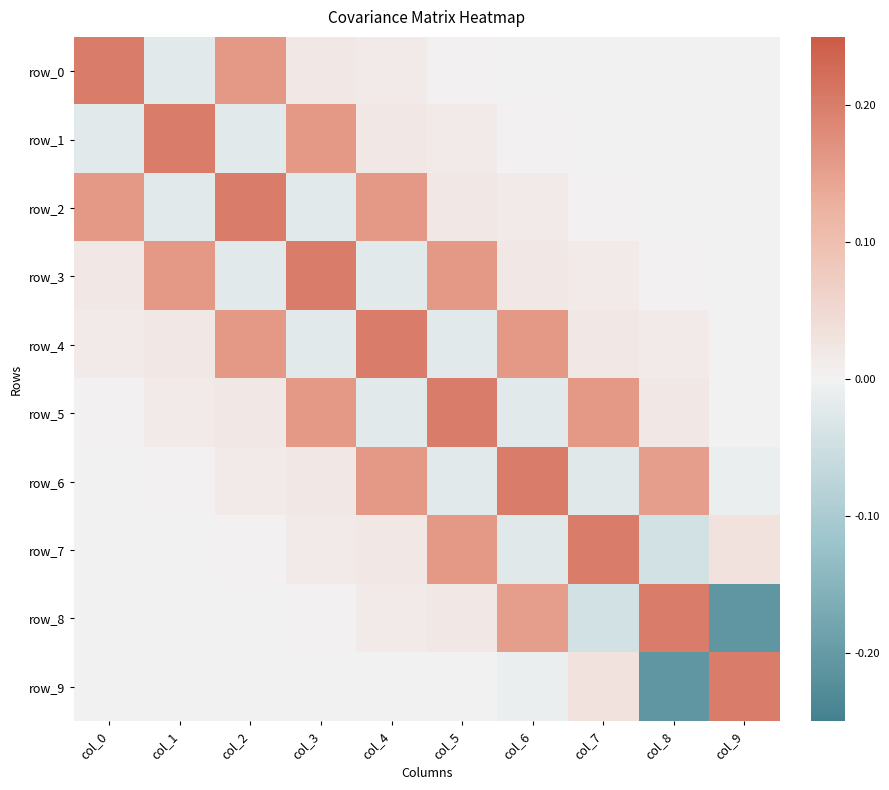

Which series has the largest total across all categories?

row_4